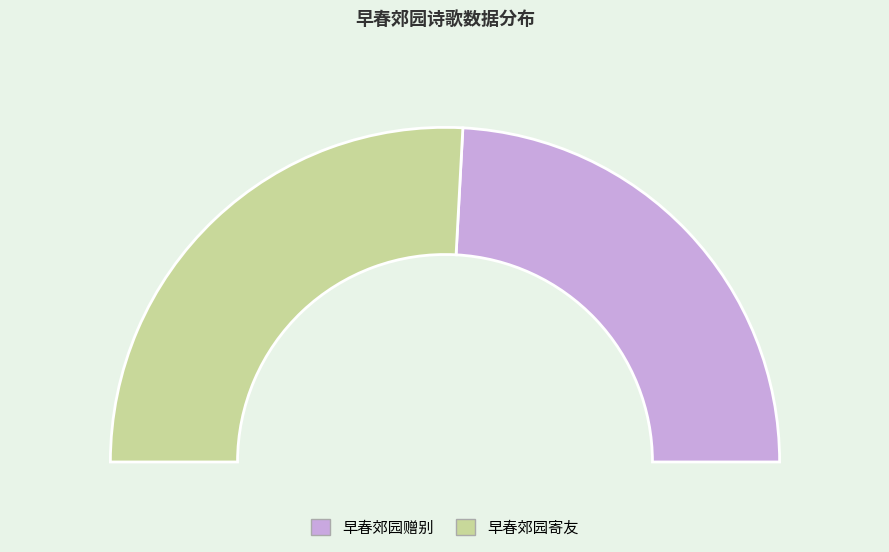

To the nearest percent, what percentage of the pie is 早春郊园寄友?

52%